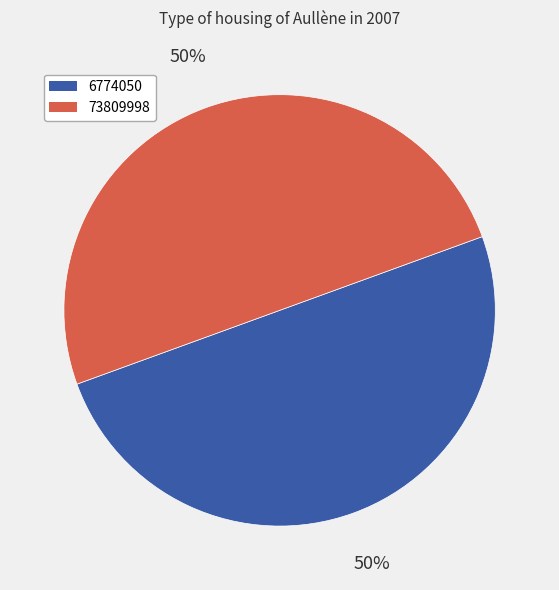

How many segments does this pie chart have?

2